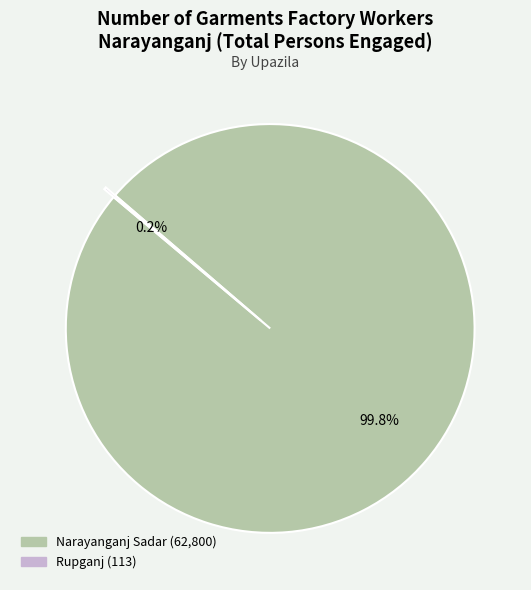

Does any single category account for the majority?

Yes